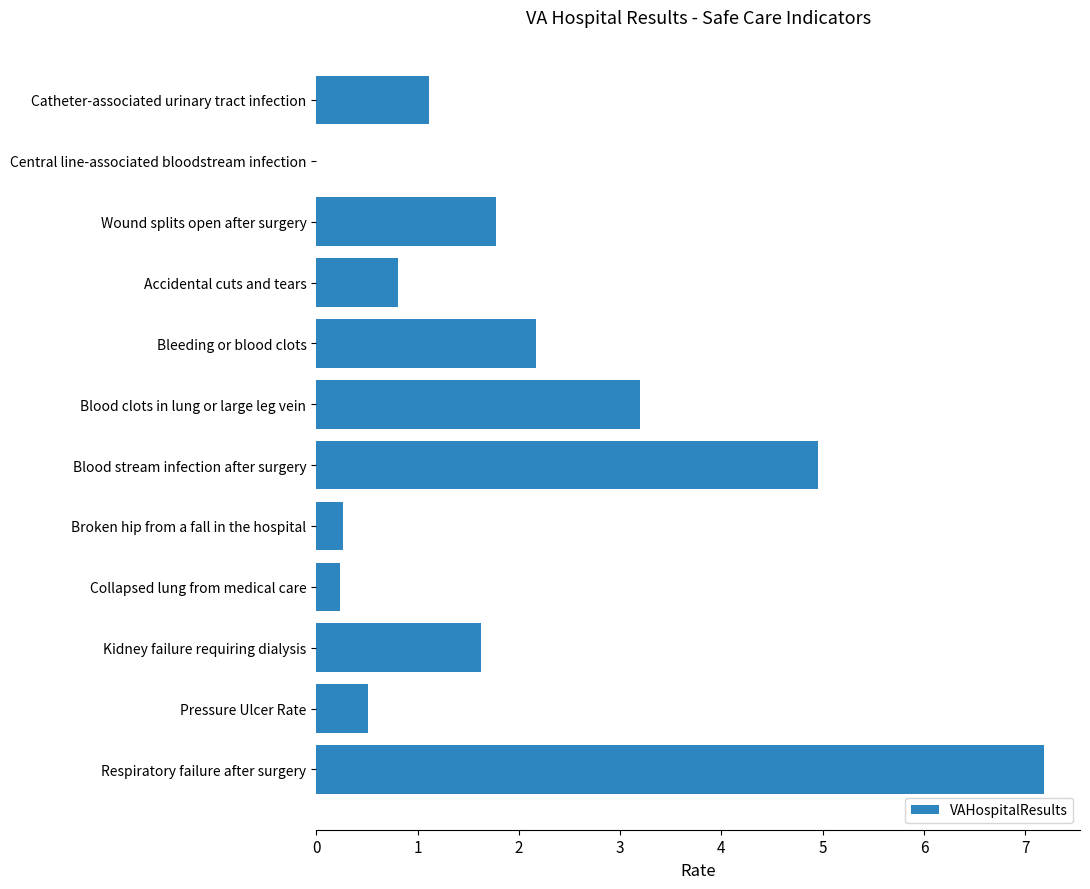

What is the approximate value at Kidney failure requiring dialysis?

1.6